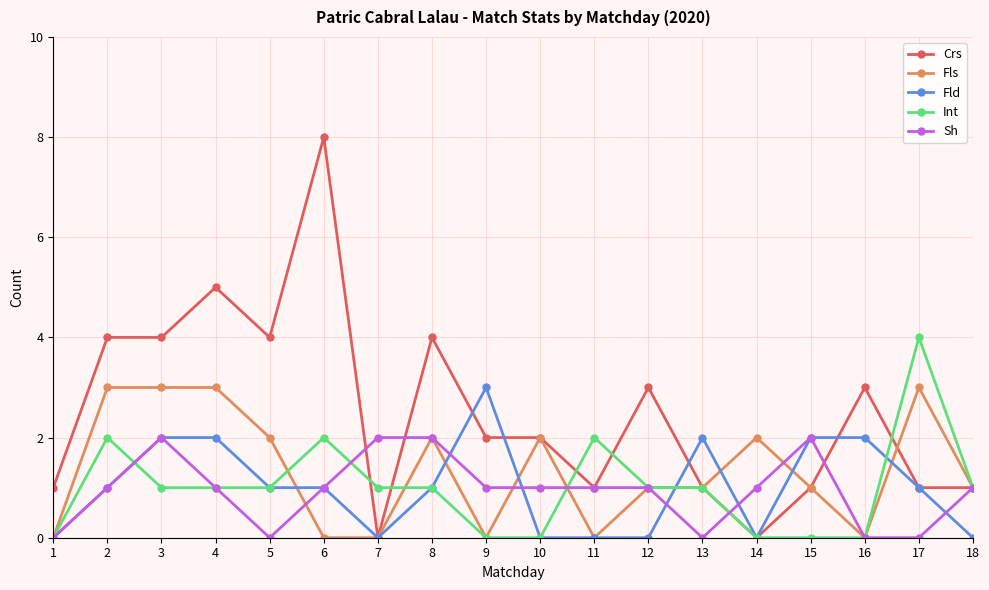

Is it true that Sh equals 2 at 10?

False